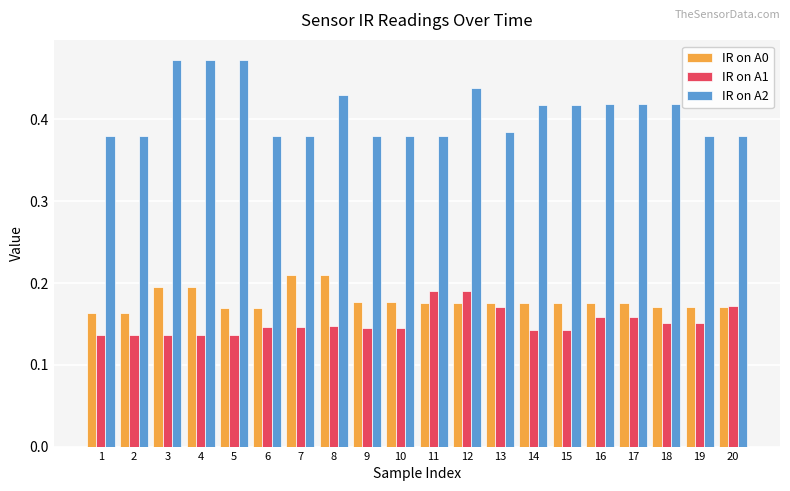

What is the sum of all IR on A1 values?

3.0